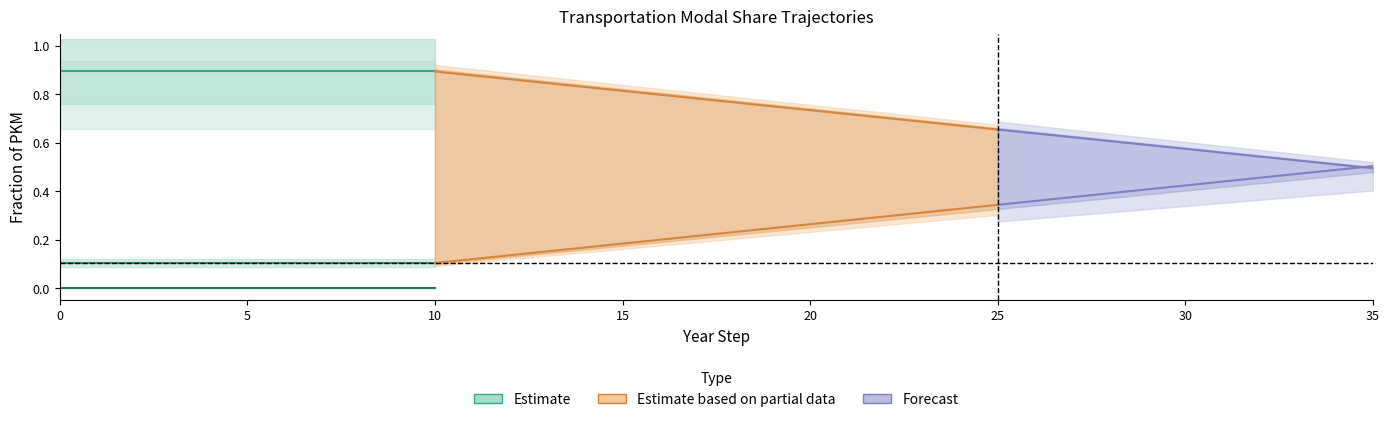

Reading left to right, extract all data points from this chart.

aviation: 0=0.0	1=0.0	2=0.0	3=0.0	4=0.0	5=0.0	6=0.0	7=0.0	8=0.0	9=0.0	10=0.0	11=0.0	12=0.0	13=0.0	14=0.0	15=0.0	16=0.0	17=0.0	18=0.0	19=0.0	20=0.0	21=0.0	22=0.0	23=0.0	24=0.0	25=0.0	26=0.0	27=0.0	28=0.0	29=0.0	30=0.0	31=0.0	32=0.0	33=0.0	34=0.0	35=0.0
rail: 0=0.1	1=0.1	2=0.1	3=0.1	4=0.1	5=0.1	6=0.1	7=0.1	8=0.1	9=0.1	10=0.1	11=0.1	12=0.1	13=0.2	14=0.2	15=0.2	16=0.2	17=0.2	18=0.2	19=0.2	20=0.3	21=0.3	22=0.3	23=0.3	24=0.3	25=0.3	26=0.4	27=0.4	28=0.4	29=0.4	30=0.4	31=0.4	32=0.5	33=0.5	34=0.5	35=0.5
road: 0=0.9	1=0.9	2=0.9	3=0.9	4=0.9	5=0.9	6=0.9	7=0.9	8=0.9	9=0.9	10=0.9	11=0.9	12=0.9	13=0.8	14=0.8	15=0.8	16=0.8	17=0.8	18=0.8	19=0.8	20=0.7	21=0.7	22=0.7	23=0.7	24=0.7	25=0.7	26=0.6	27=0.6	28=0.6	29=0.6	30=0.6	31=0.6	32=0.5	33=0.5	34=0.5	35=0.5